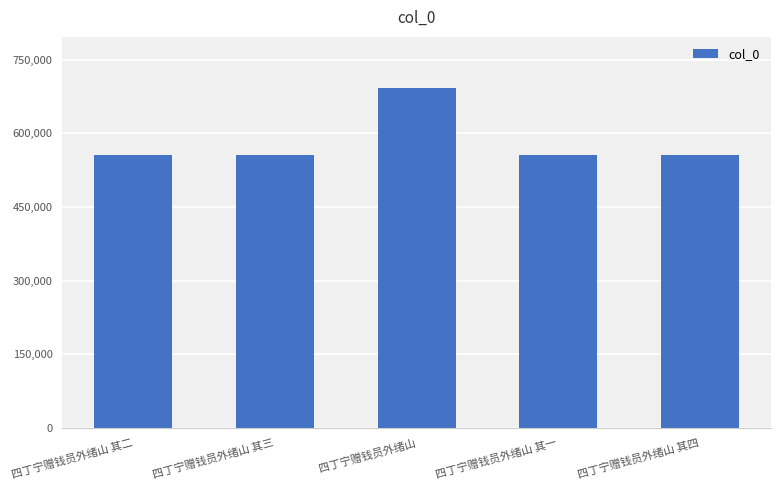

What is the change in value from 四丁宁赠钱员外绪山 to 四丁宁赠钱员外绪山 其一?

-137381